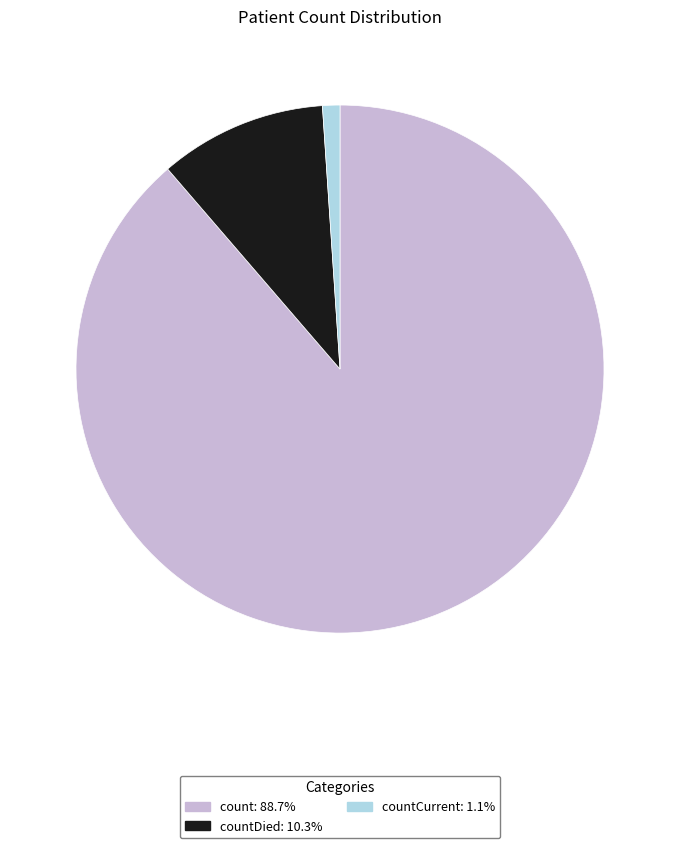

Is there any slice that represents more than half of the pie?

Yes